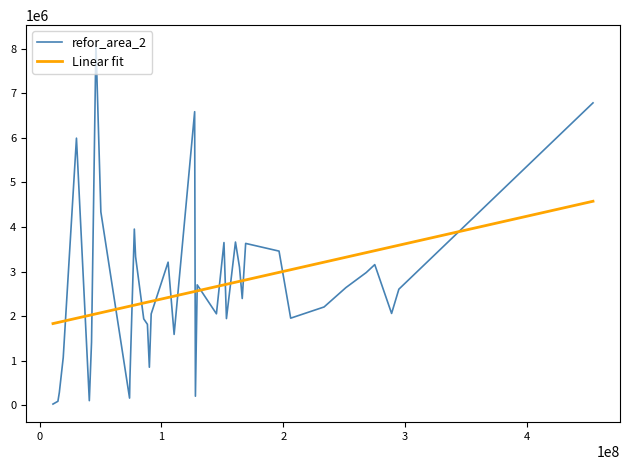

What is the maximum value for Linear fit?

4576048.6